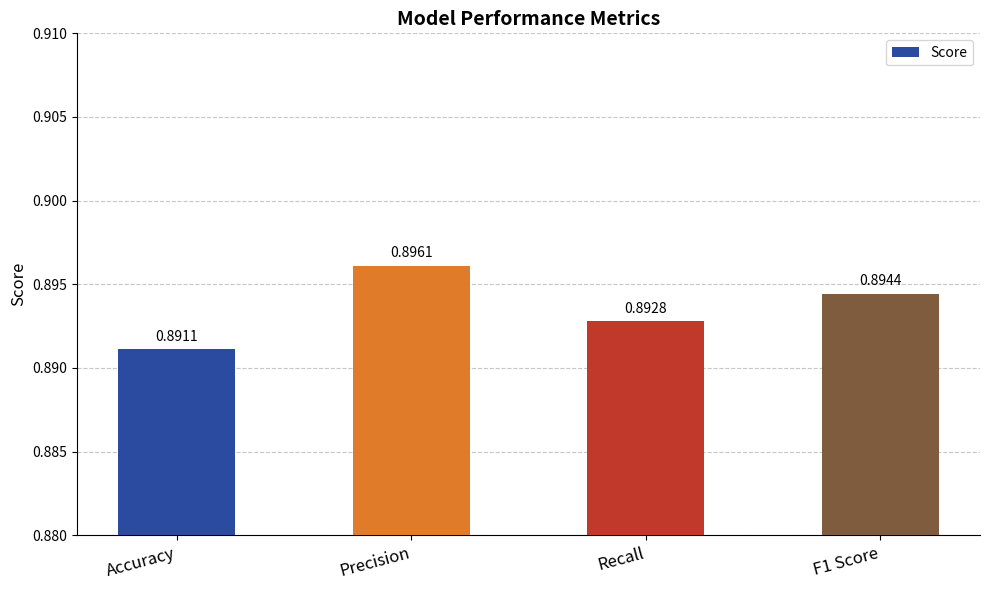

Rank the categories by value from lowest to highest.

Accuracy, Recall, F1 Score, Precision